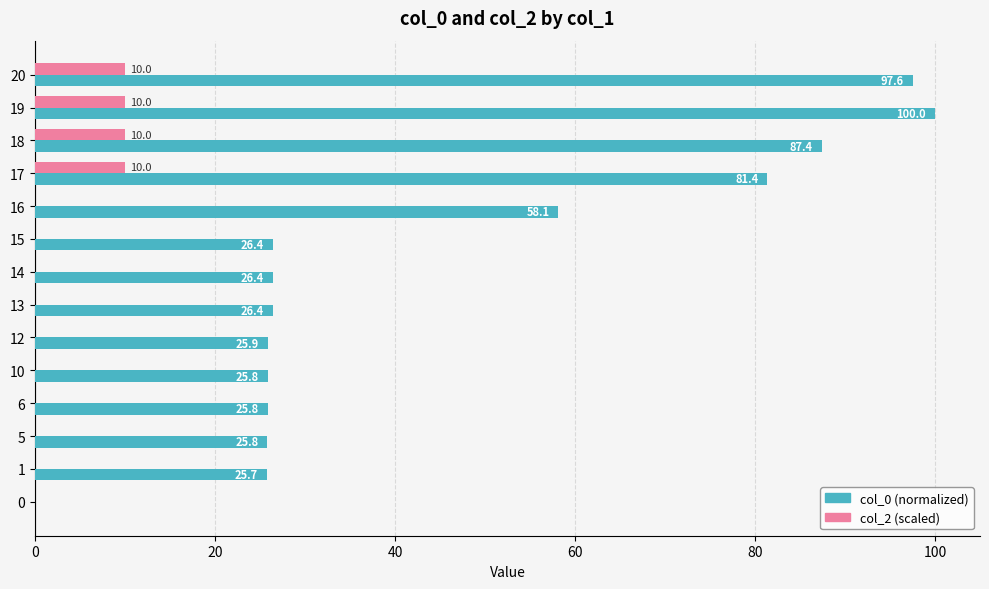

At which category is the sum across all series the highest?

19